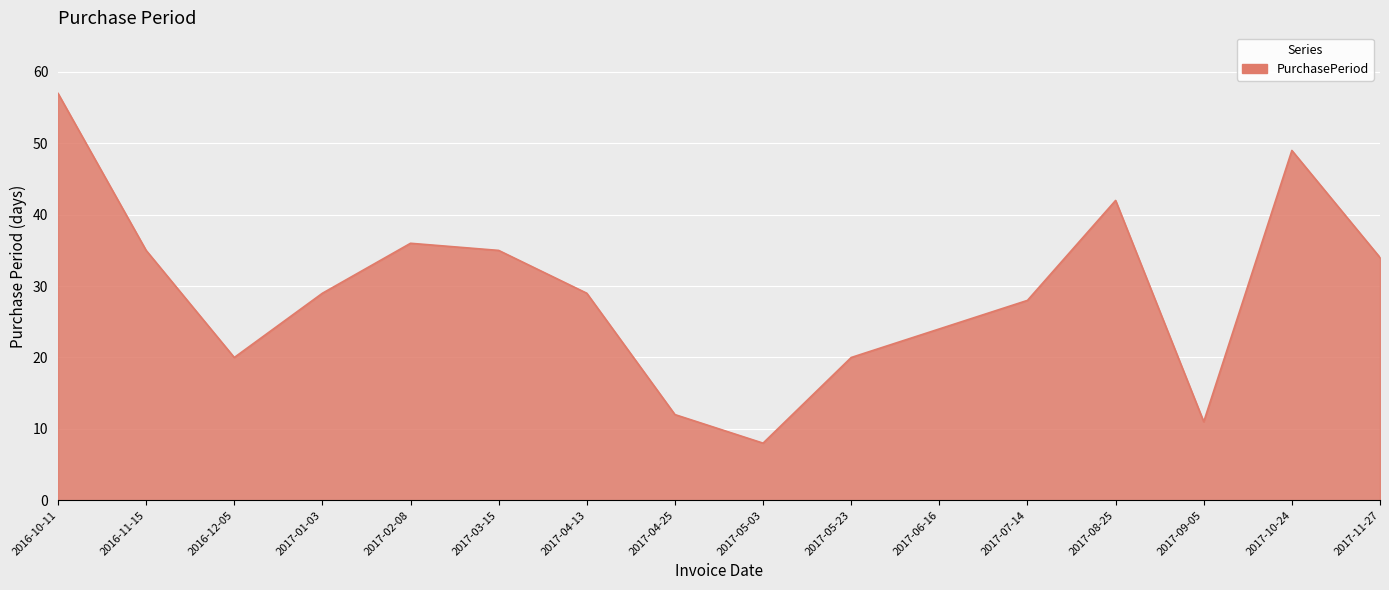

What is the average value?

29